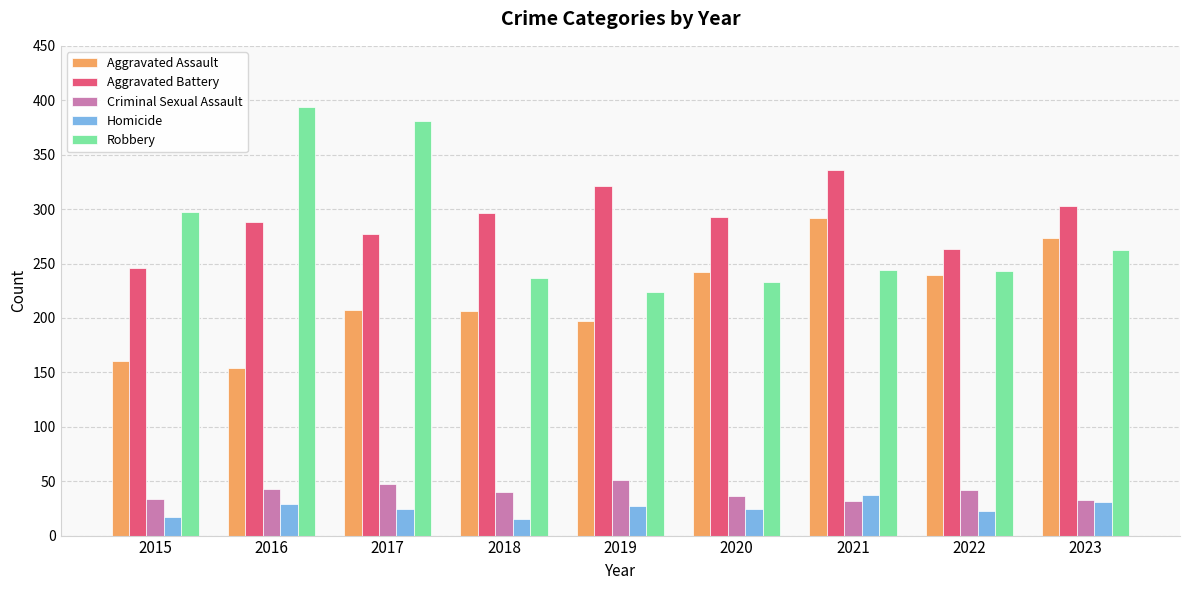

What are all the series names shown in the legend?

Aggravated Assault, Aggravated Battery, Criminal Sexual Assault, Homicide, Robbery